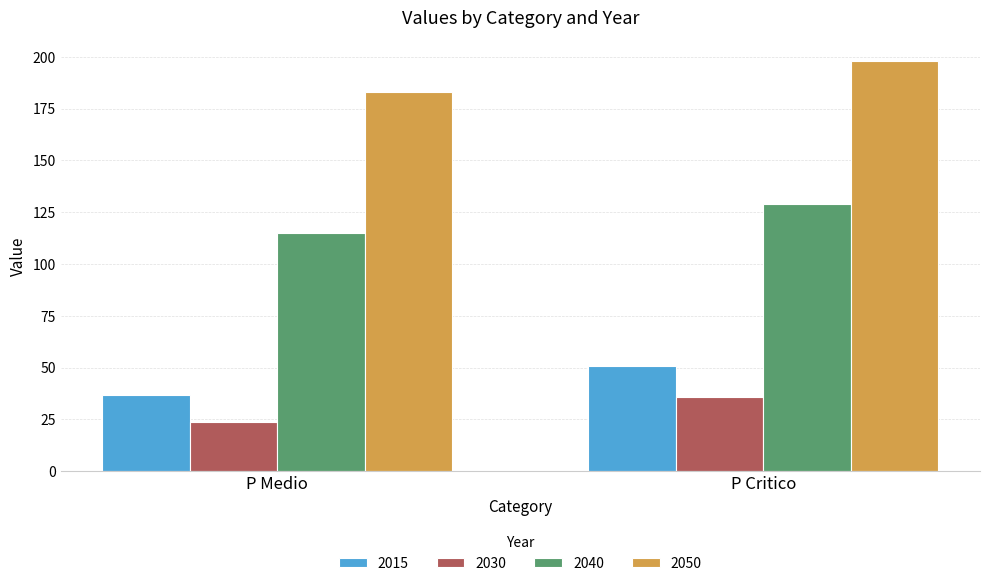

Rank the categories by 2050 value from lowest to highest.

P Medio, P Critico